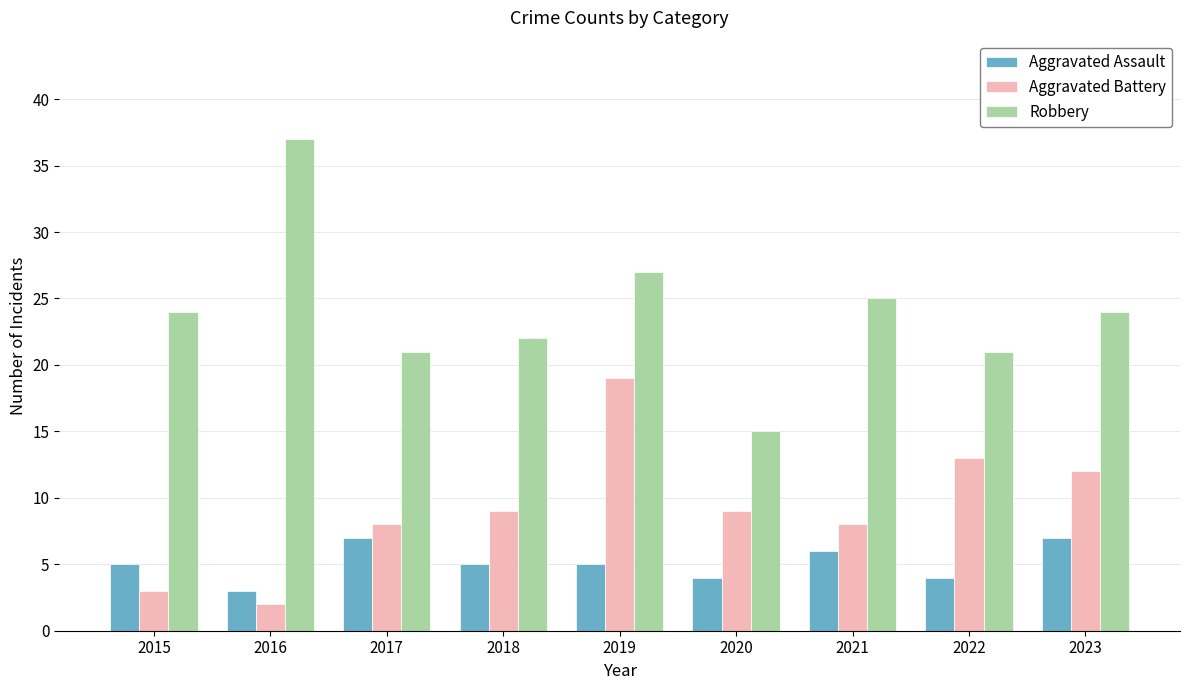

List the series in order of their overall mean, lowest first.

Aggravated Assault, Aggravated Battery, Robbery